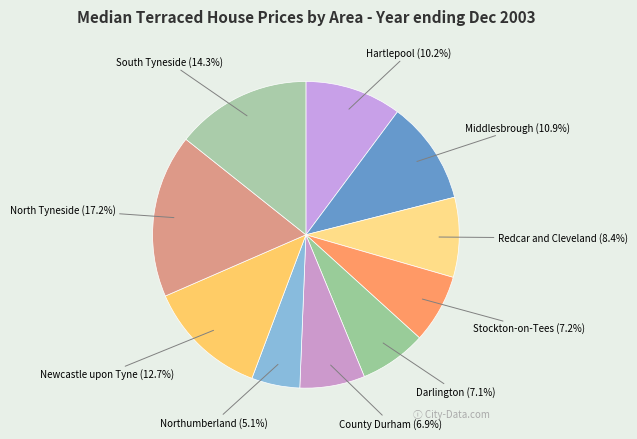

How many segments does this pie chart have?

10